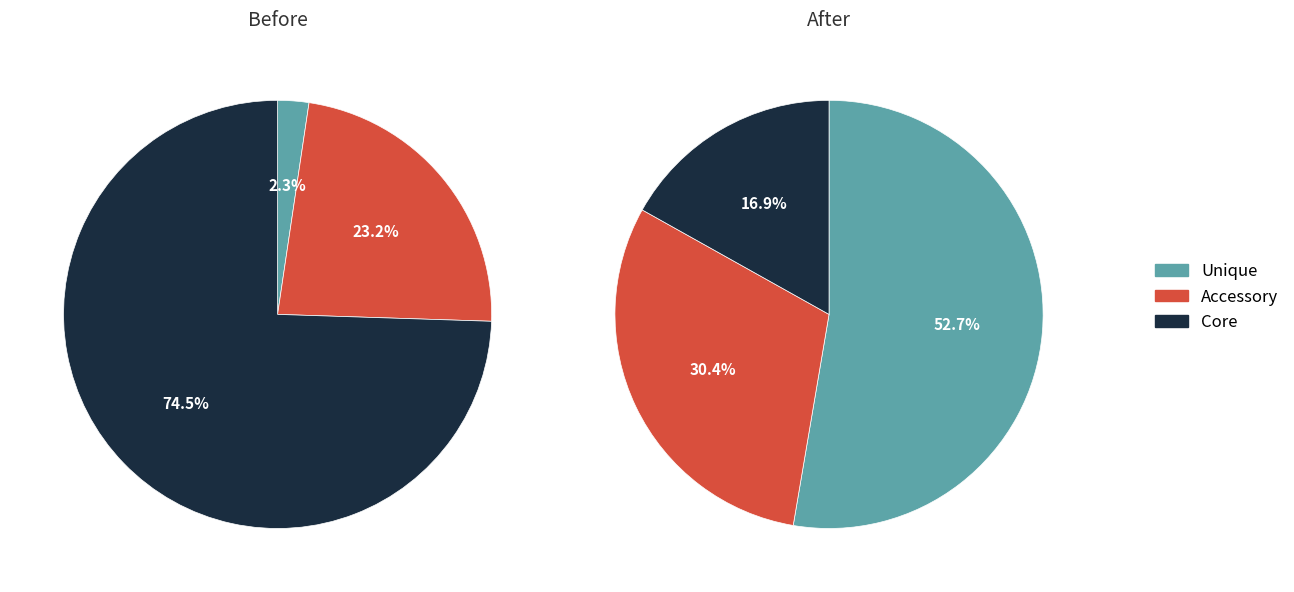

Between 1 and 4, which series saw the biggest shift?

Core